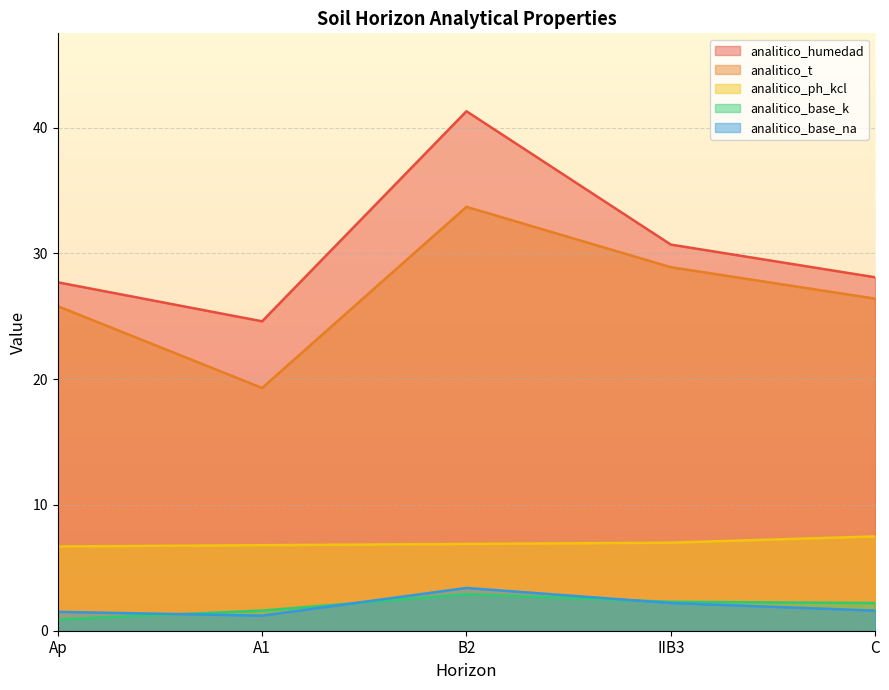

What is the label of the 2nd point from the left?

A1